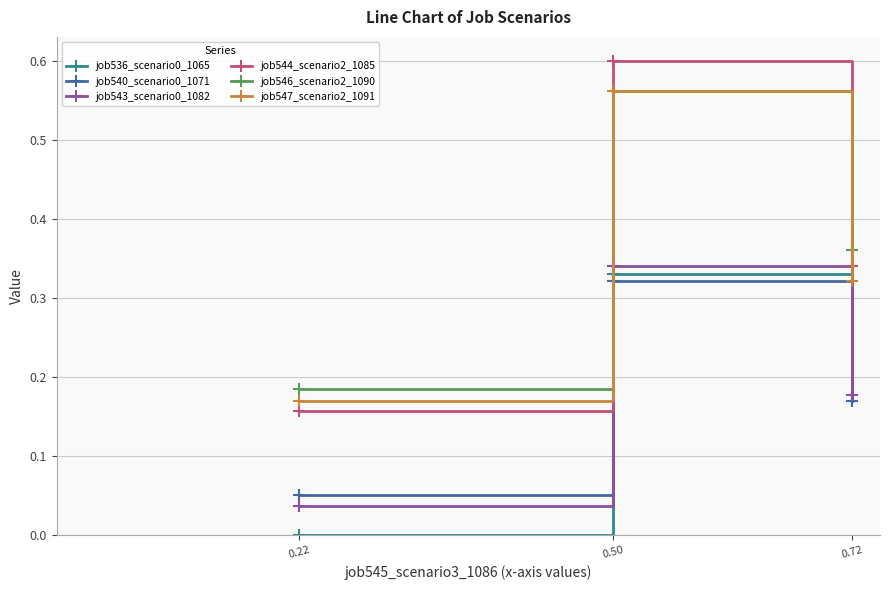

List the labels in order of job547_scenario2_1091 value, smallest first.

0.22, 0.72, 0.50